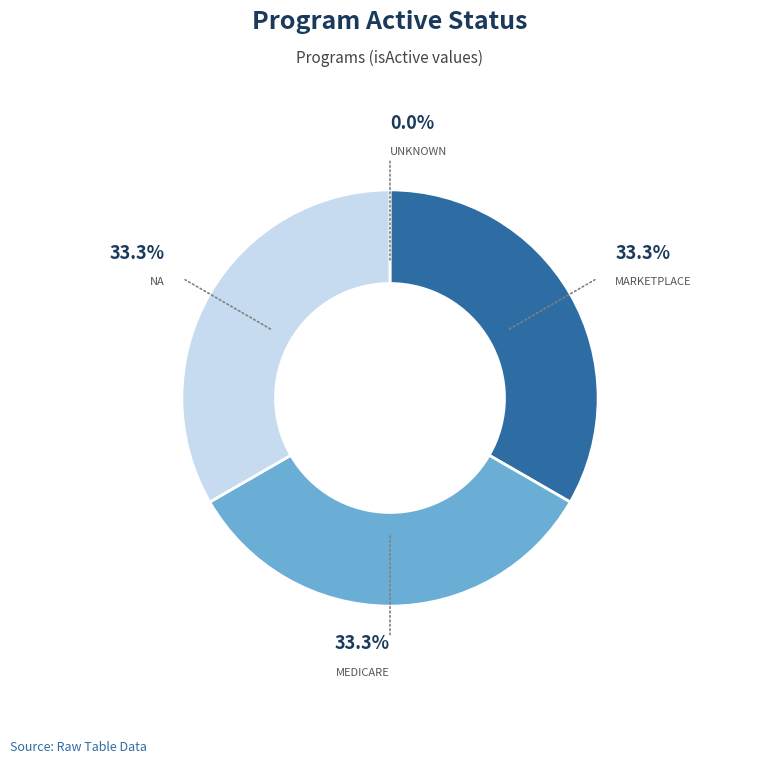

Is there any slice that represents more than half of the pie?

No